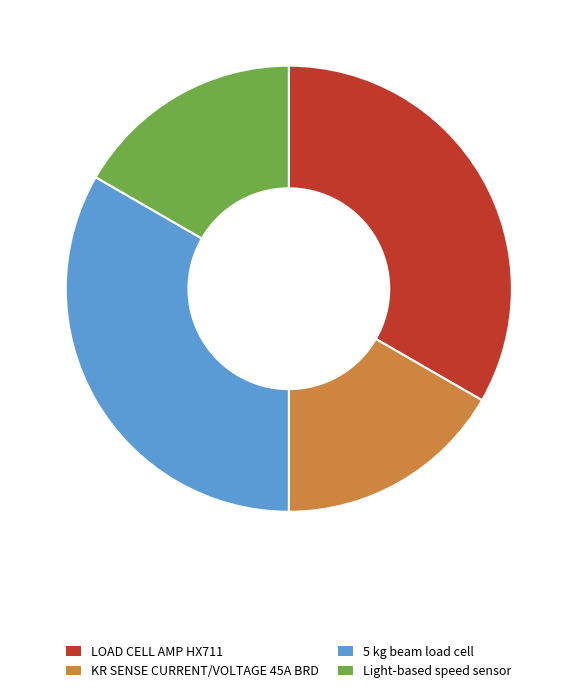

Is there a majority slice in this chart?

No